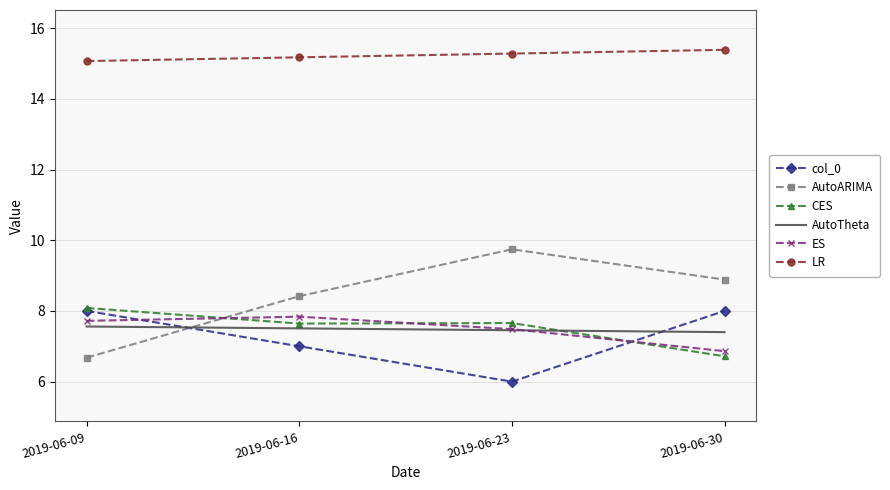

What is the approximate value of ES at 2019-06-30?

6.9